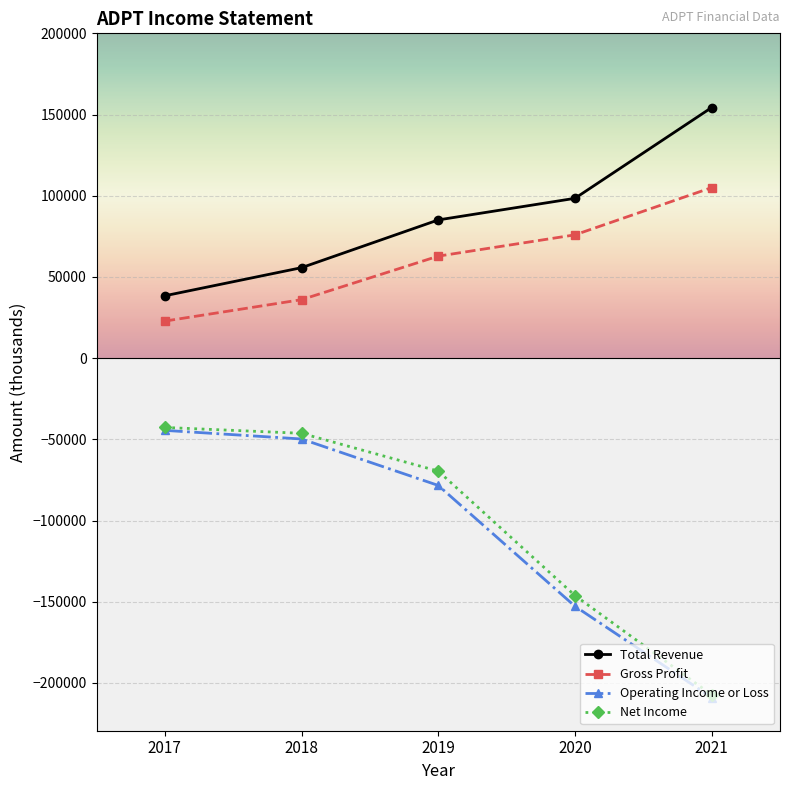

List the labels in order of Gross Profit value, smallest first.

2017, 2018, 2019, 2020, 2021